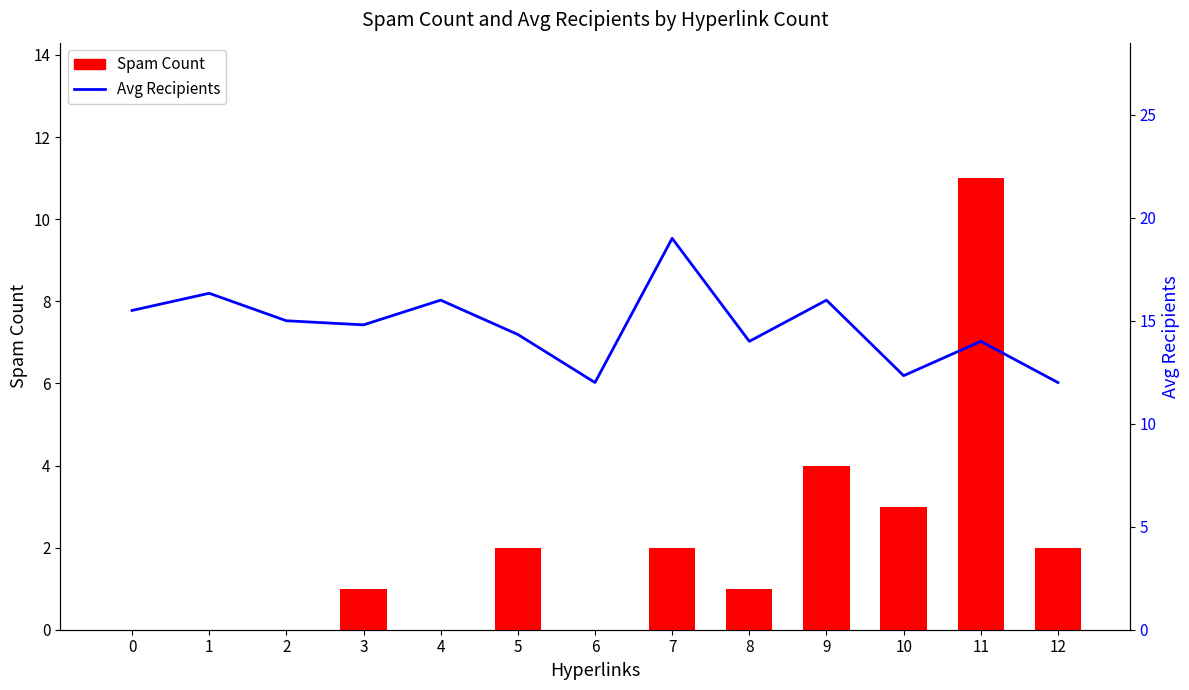

How many data points does each series have?

13